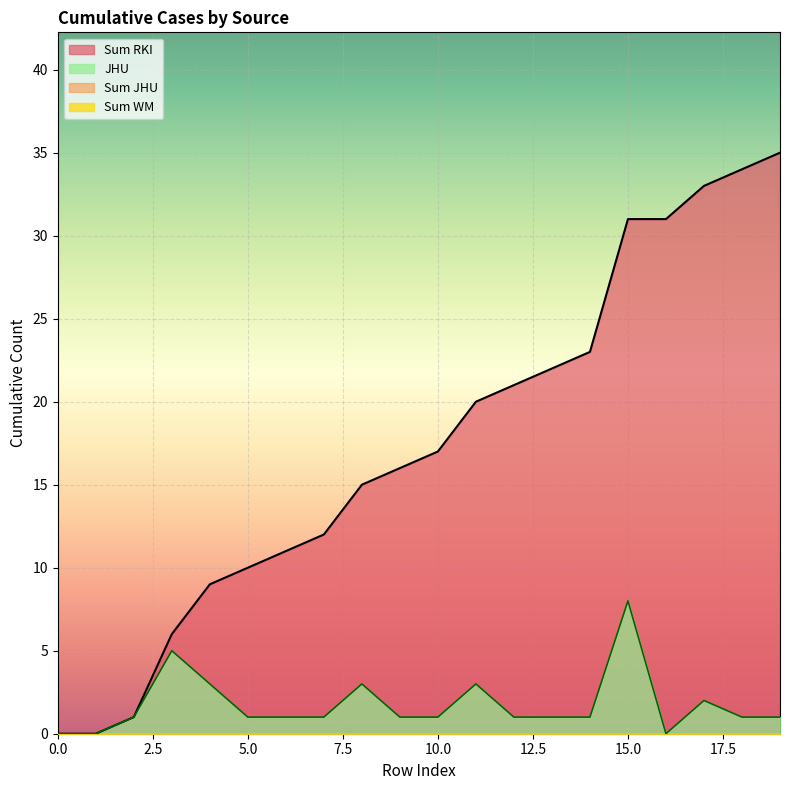

At how many categories does at least one series exceed 26?

5